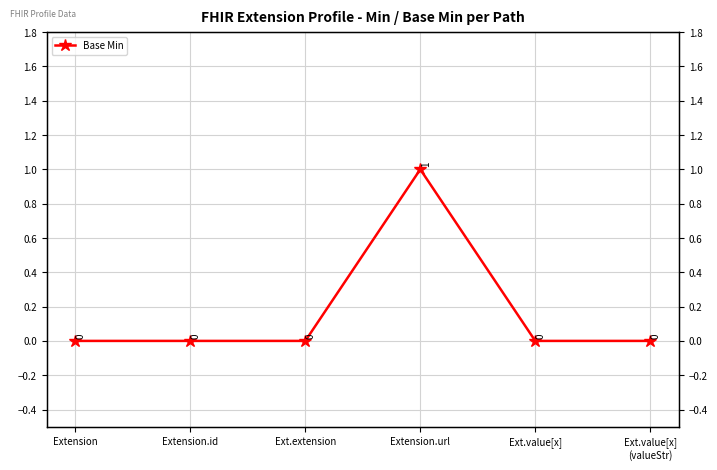

What is the label of the 6th point from the right?

Extension